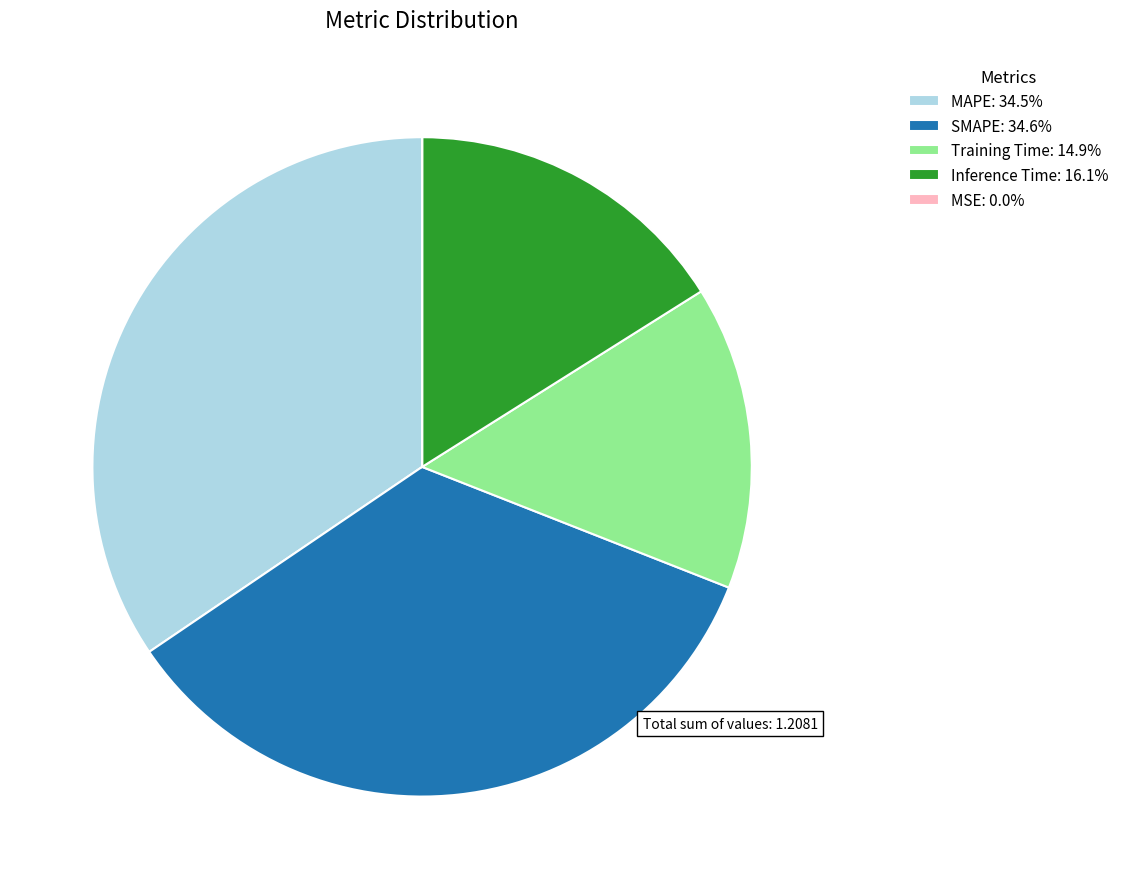

Is the sum of Inference Time: 16.1% and MAPE: 34.5% greater than half?

Yes